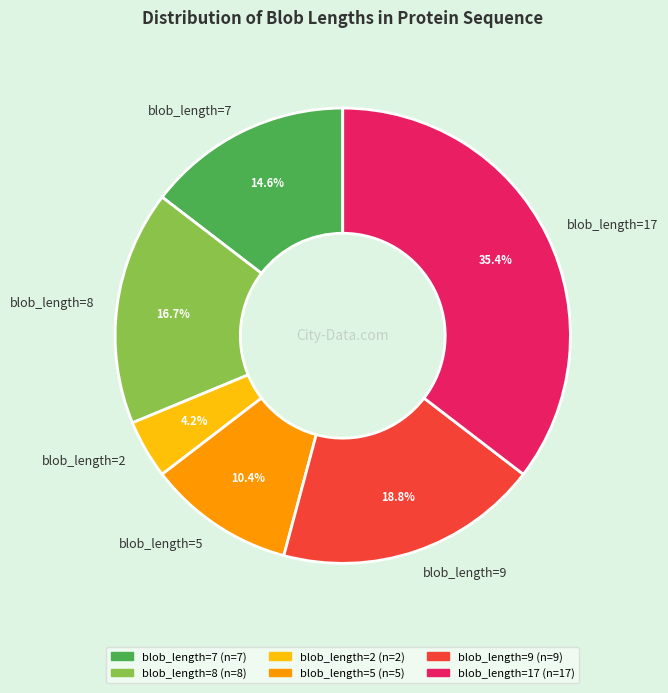

Is it true that blob_length=5 is 10% of the pie?

True